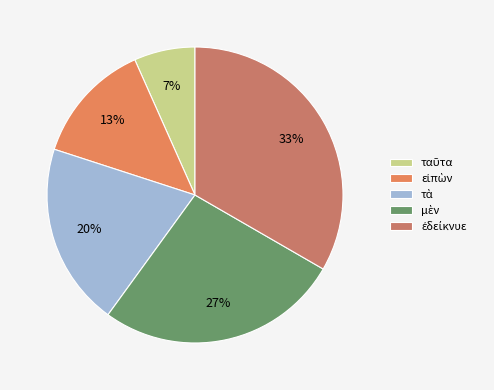

How many slices are in this pie chart?

5